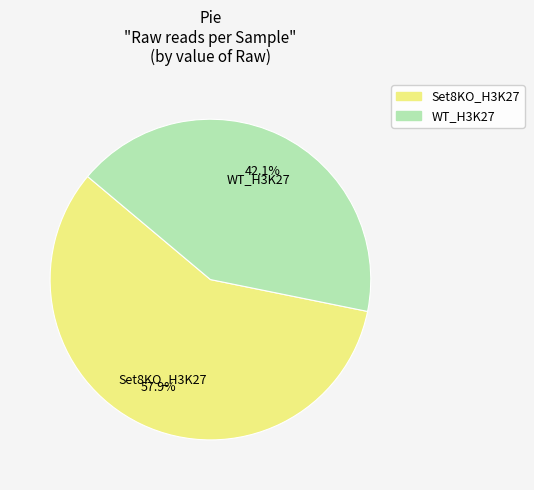

Combined, do Set8KO_H3K27 and WT_H3K27 account for over 50%?

Yes